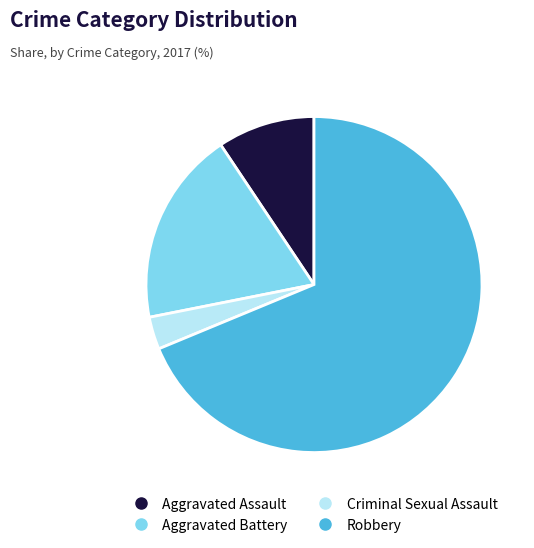

True or false: Aggravated Assault accounts for 9% of the total.

True